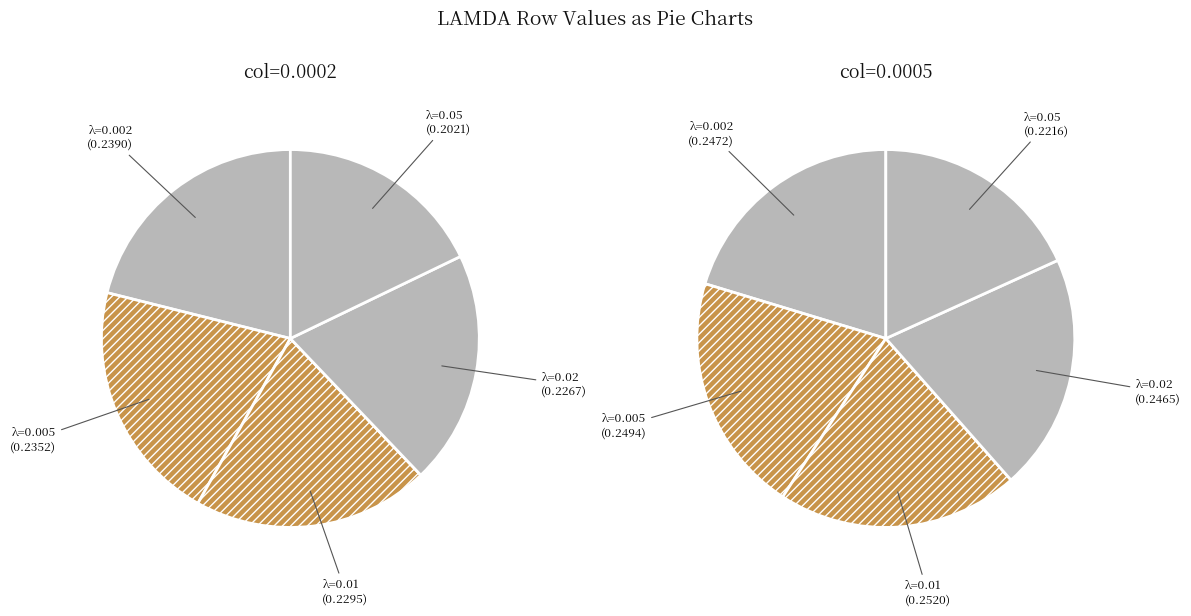

Do 0.002 and 0.01 together represent more than half of the pie?

No